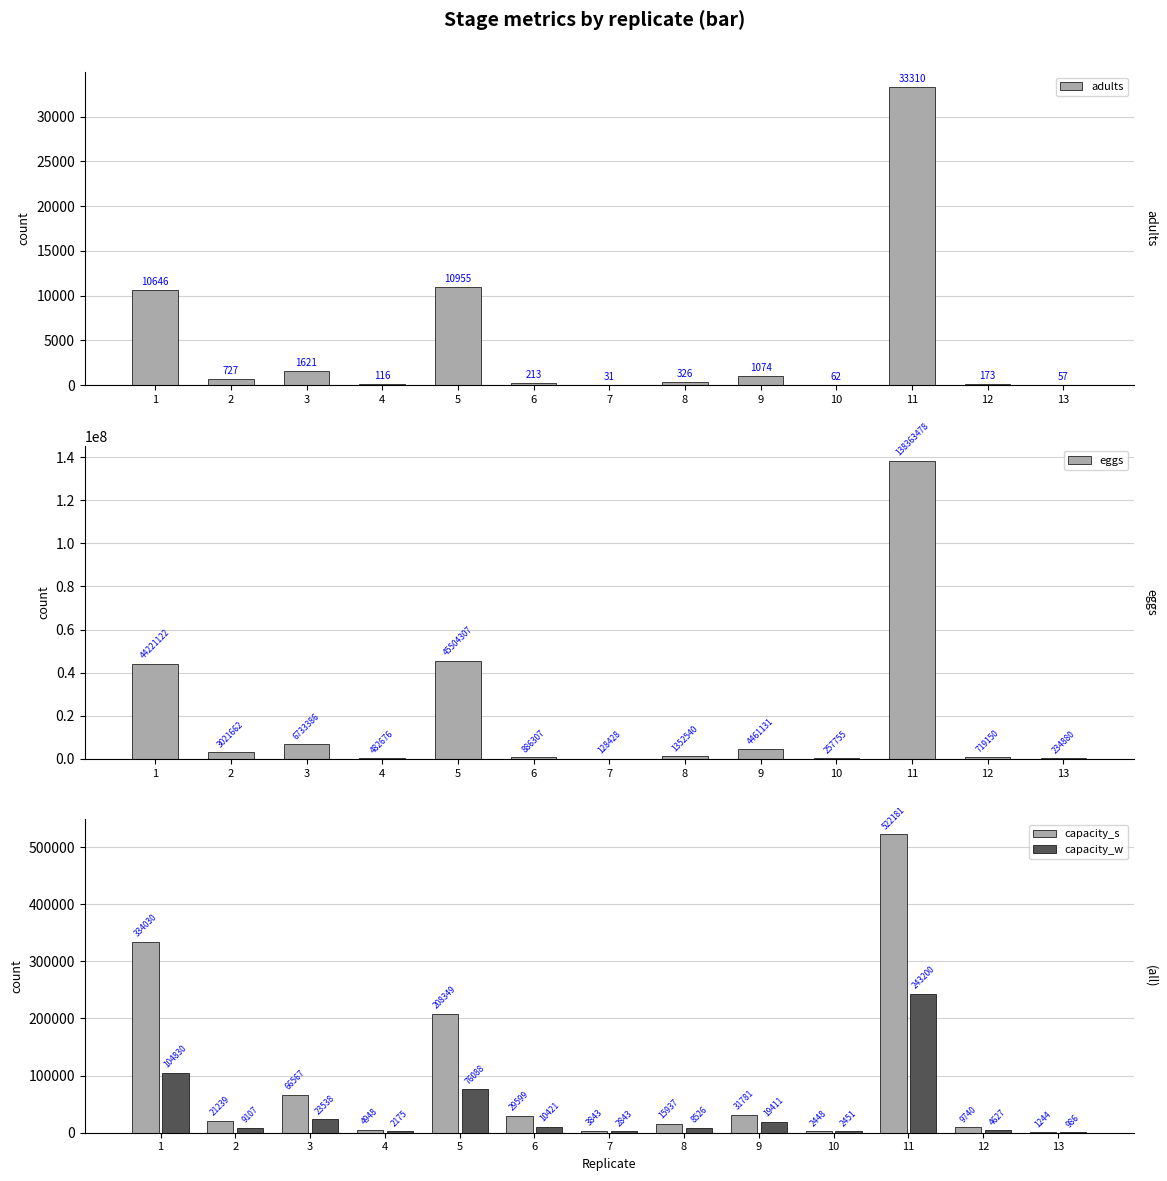

At which label is capacity_s closest to 261712?

5